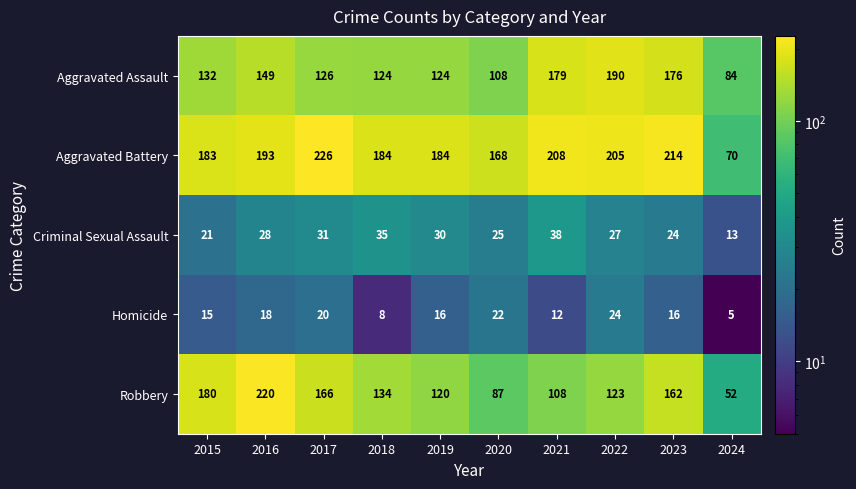

How many data points does each series have?

10